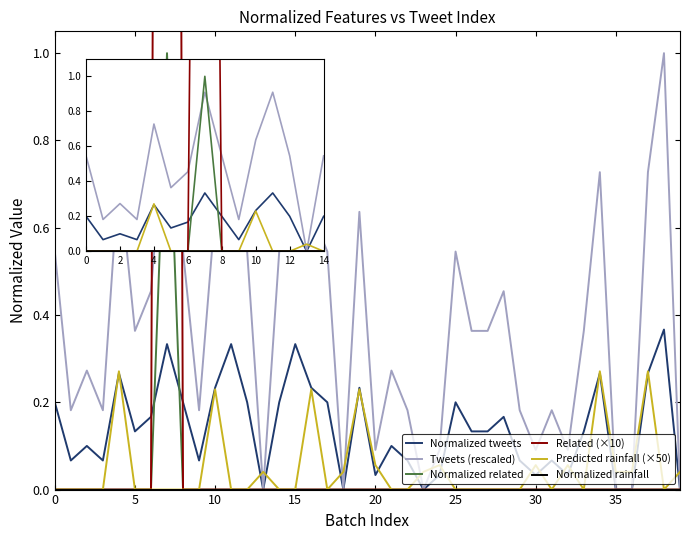

True or false: Tweets (rescaled) and Normalized rainfall intersect in this chart.

False